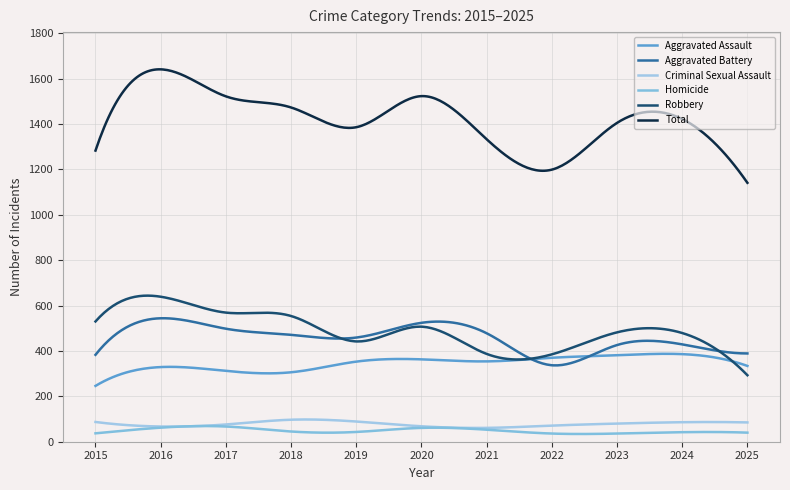

What is the average value of the Aggravated Assault series?

346.5